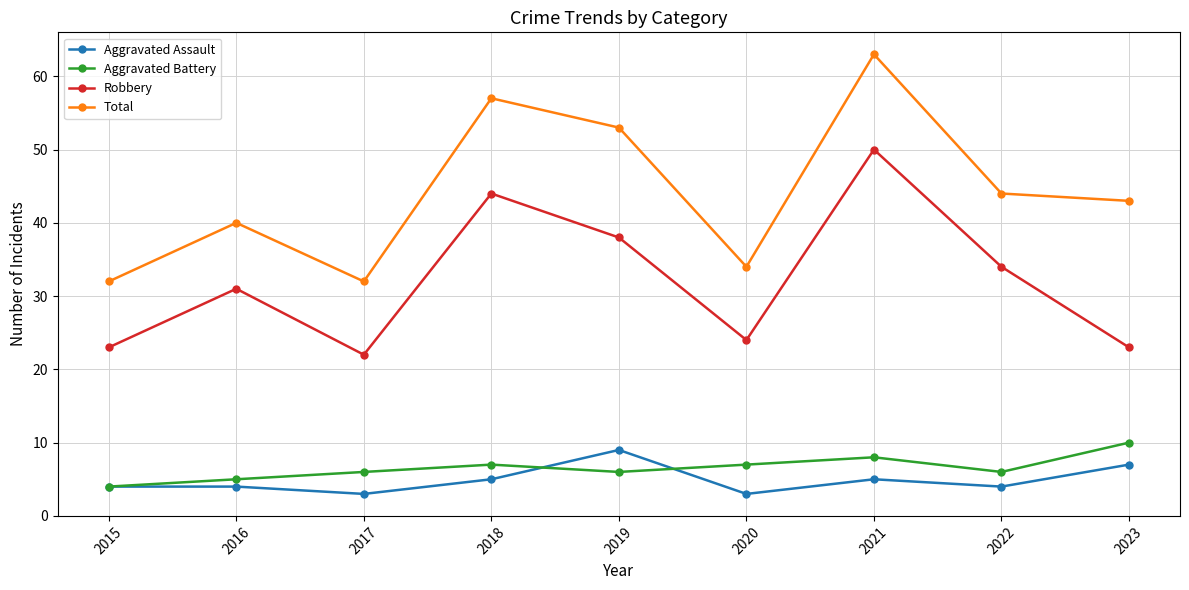

Reading left to right, extract all data points from this chart.

Aggravated Assault: 4	4	3	5	9	3	5	4	7
Aggravated Battery: 4	5	6	7	6	7	8	6	10
Robbery: 23	31	22	44	38	24	50	34	23
Total: 32	40	32	57	53	34	63	44	43